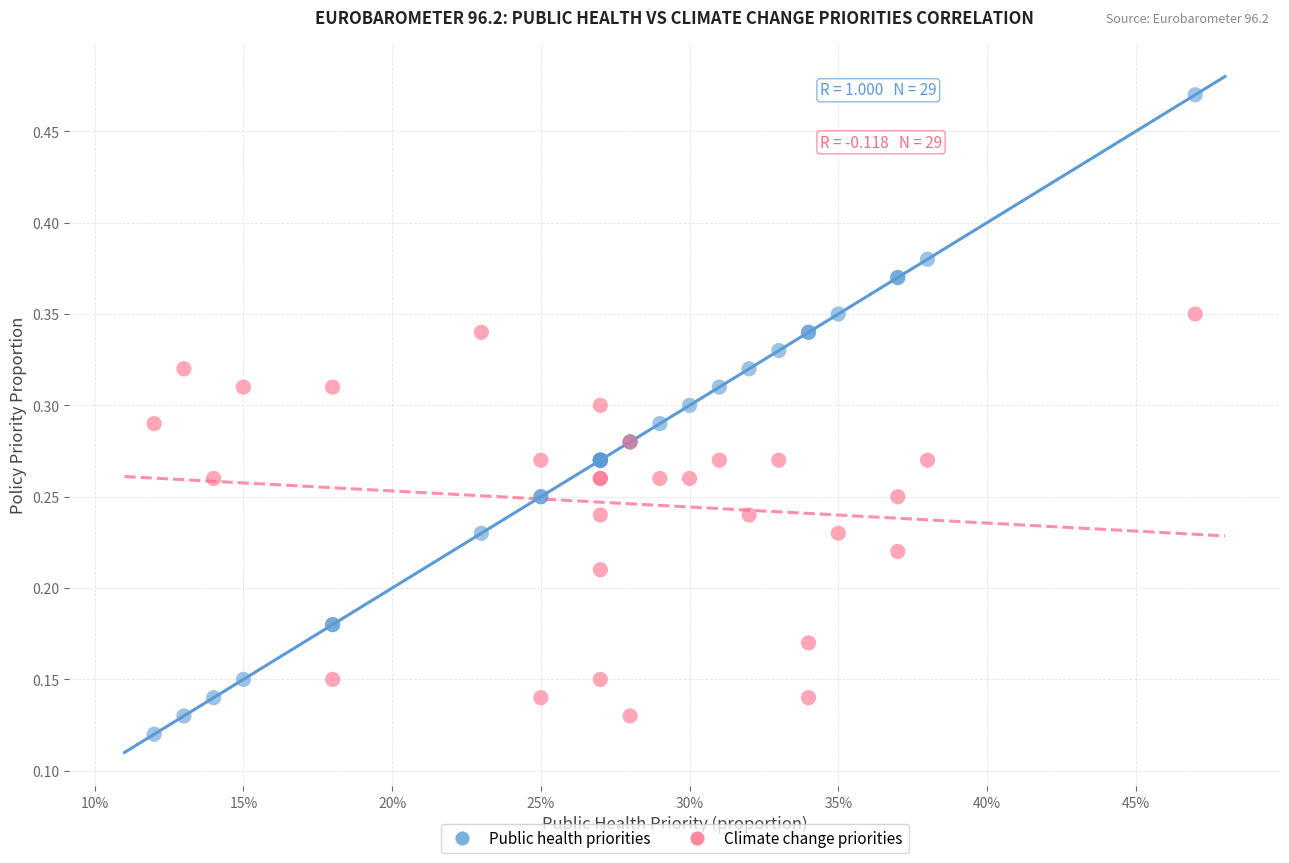

Which series reaches the maximum Y coordinate?

Public health priorities